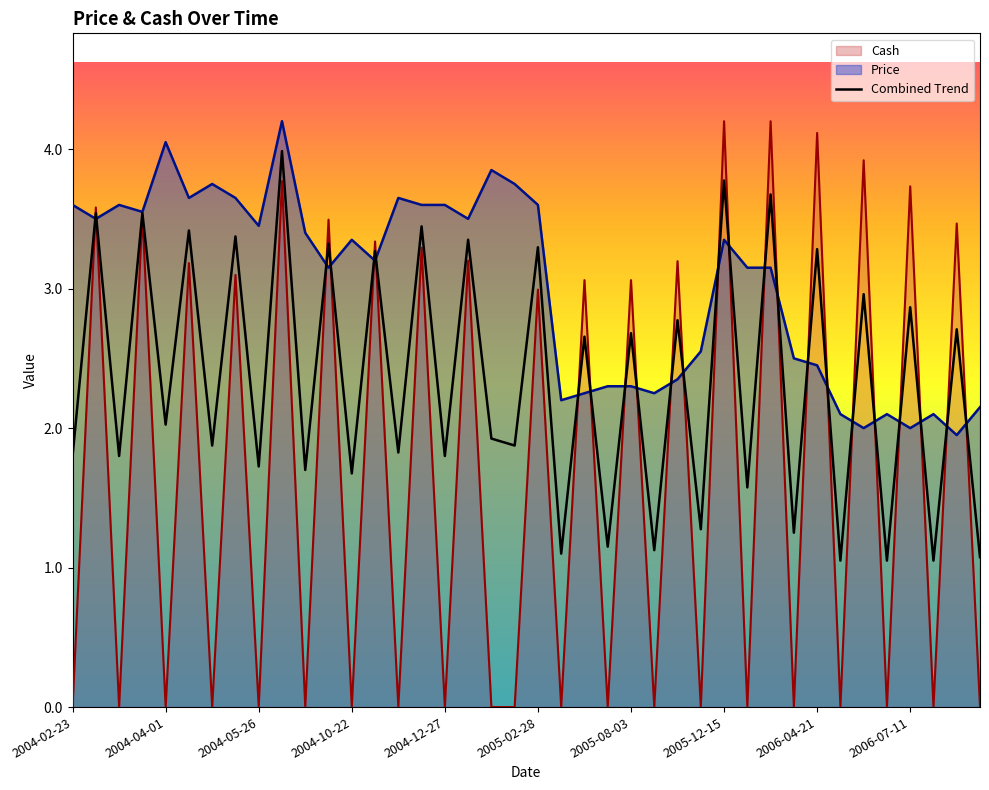

What position from the right is 2004-10-21?

29